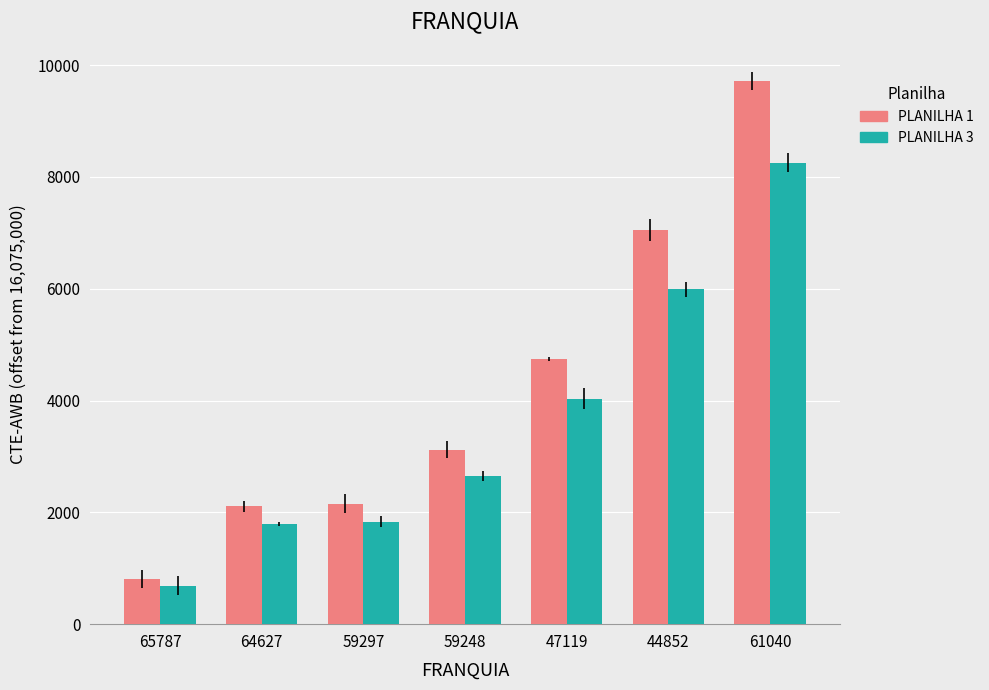

At which category is the sum across all series the highest?

61040